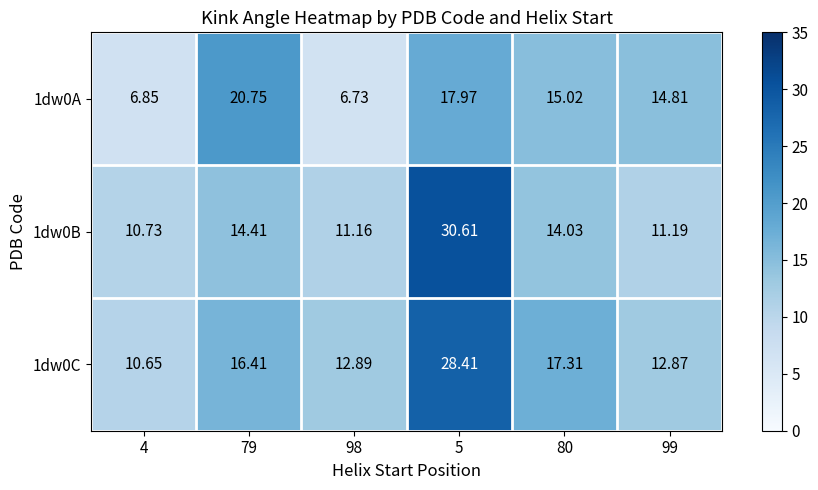

How many values in the 1dw0C series exceed 16?

3